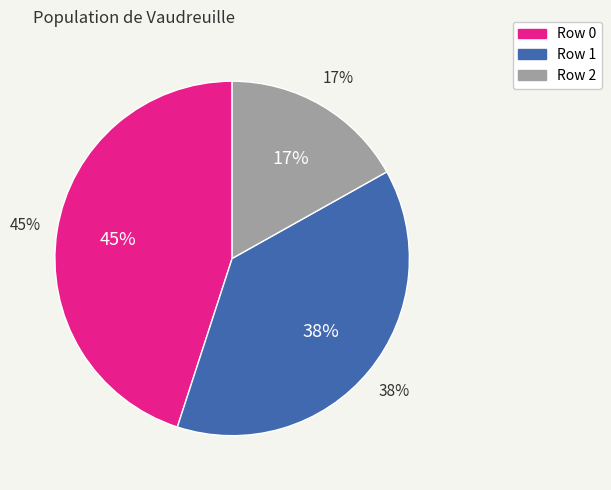

Approximately how many times larger is the value at Row 0 compared to Row 1?

1.2